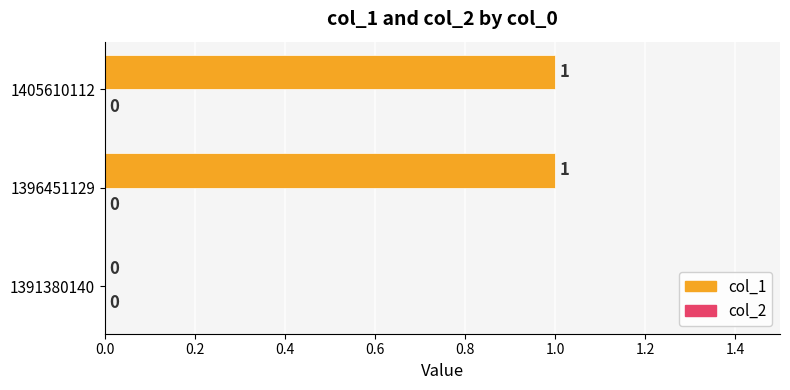

Between 1391380140 and 1405610112, which is larger?

1405610112